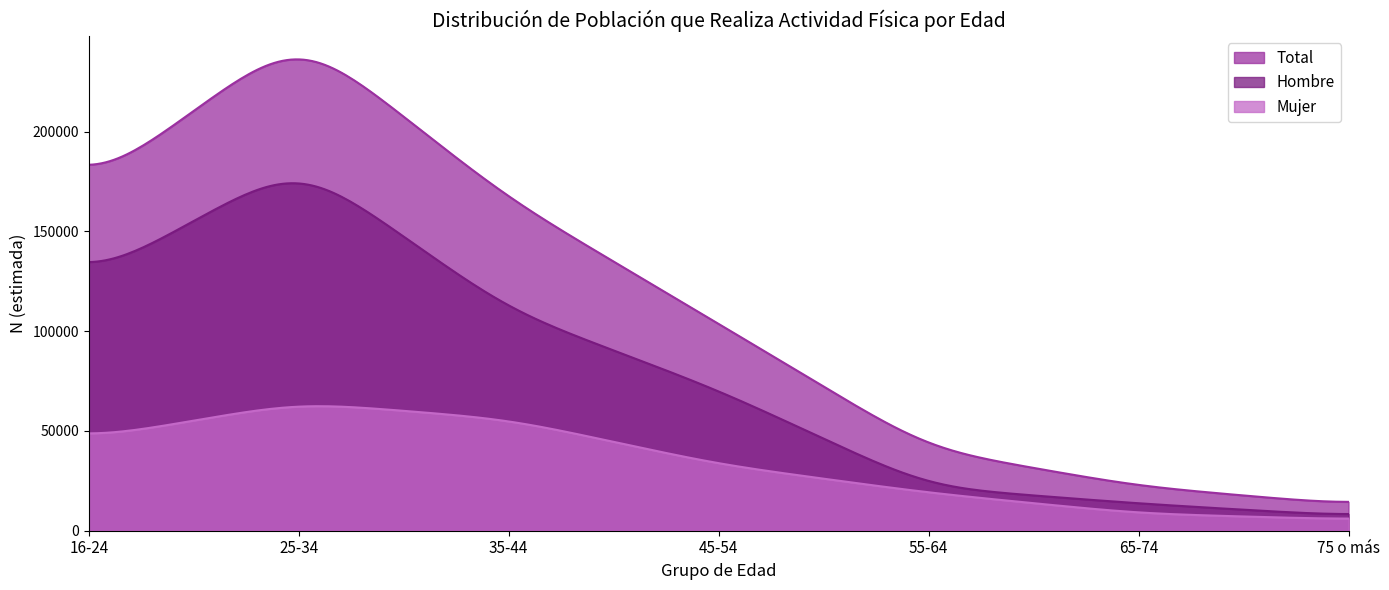

How many values in the Hombre series are below 70514?

3